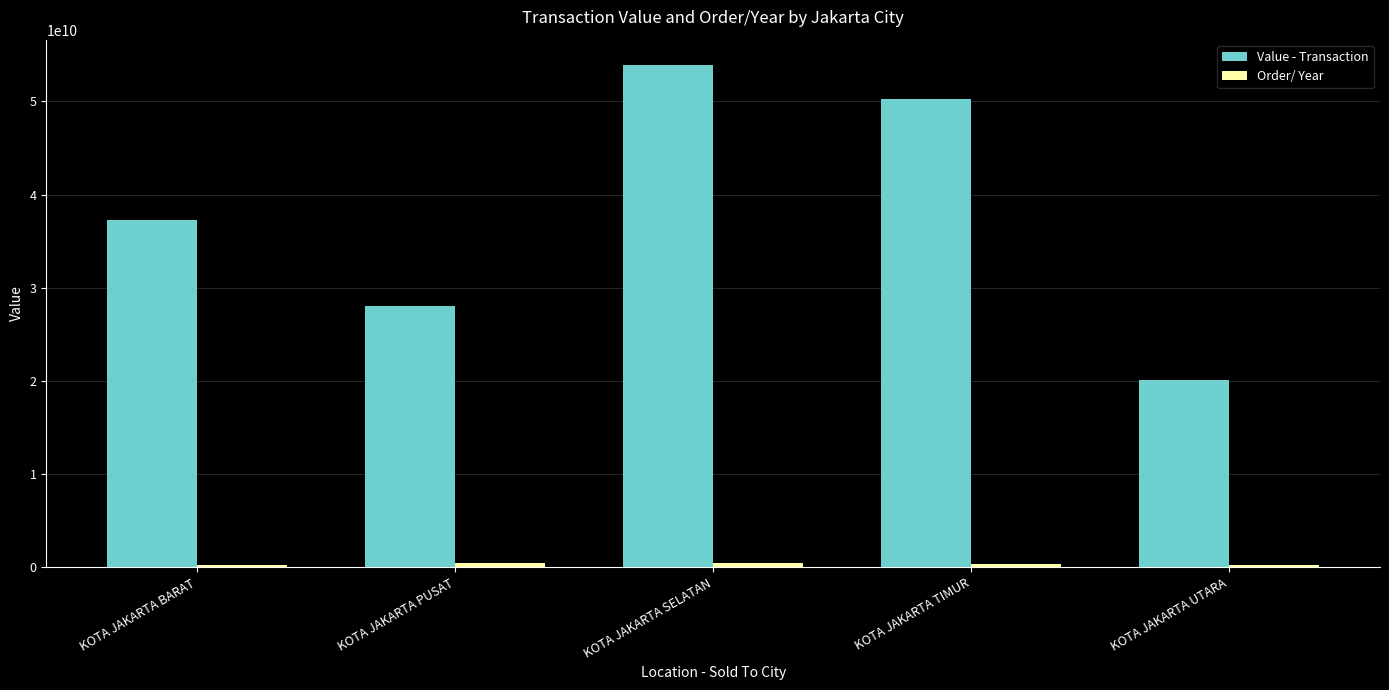

What is the total value across all series at KOTA JAKARTA TIMUR?

50654163350.6